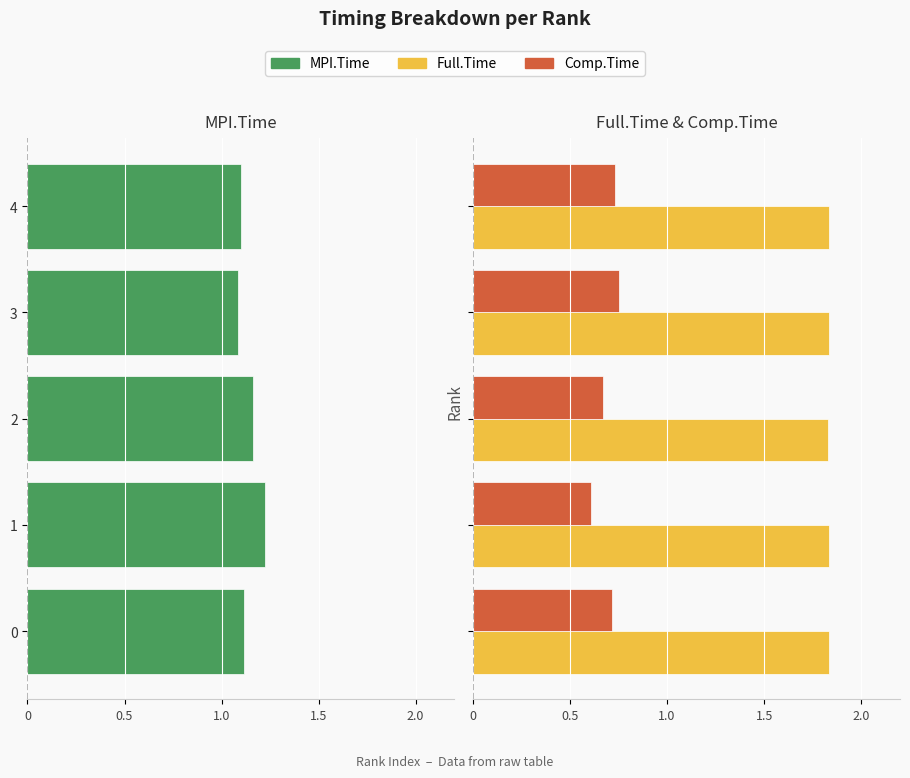

What is the spread (max minus min) of values at 1?

3.1